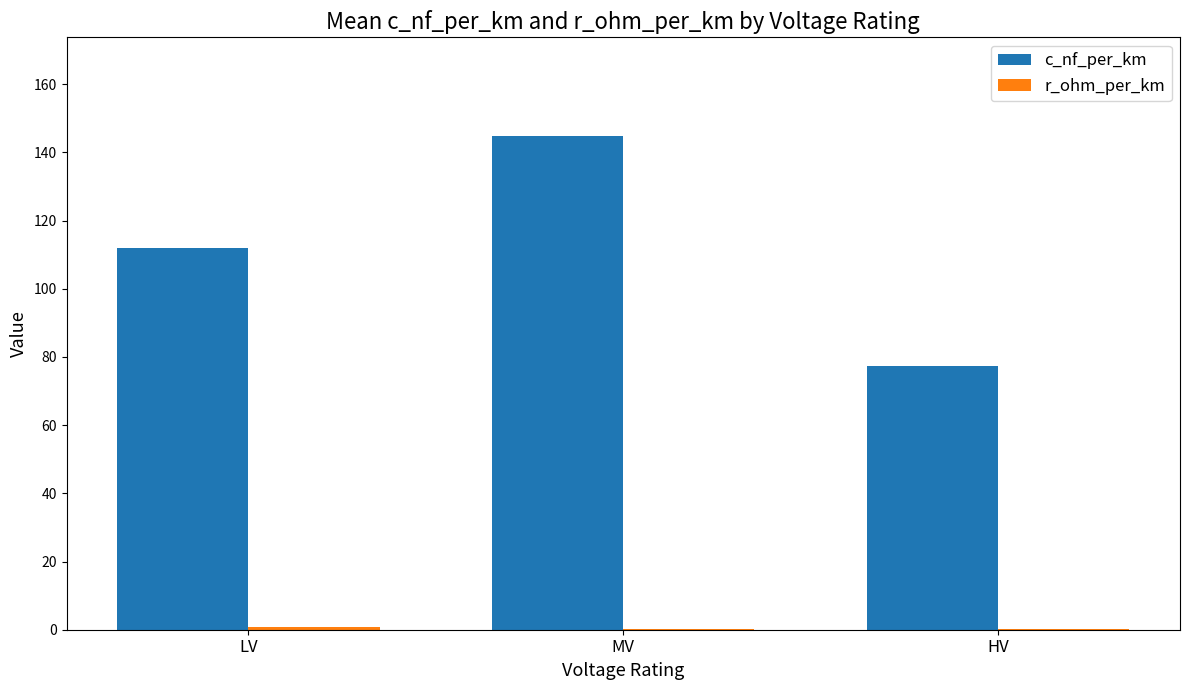

Are the bars horizontal?

No